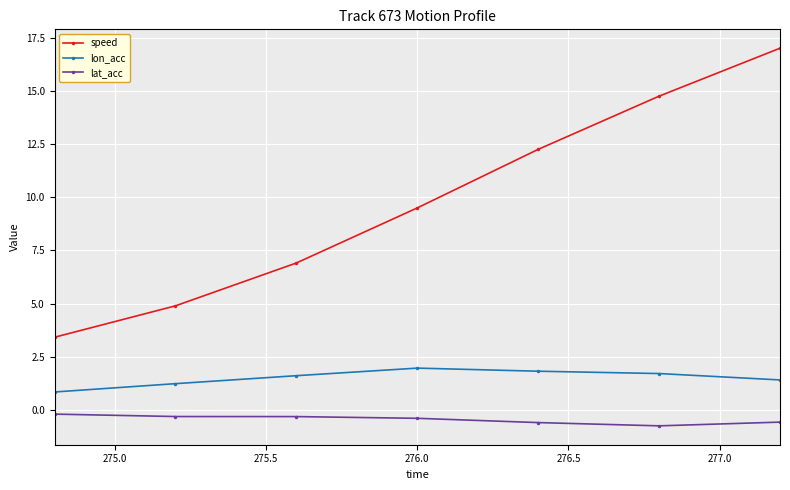

Rank the series by their maximum value, from highest to lowest.

speed, lon_acc, lat_acc